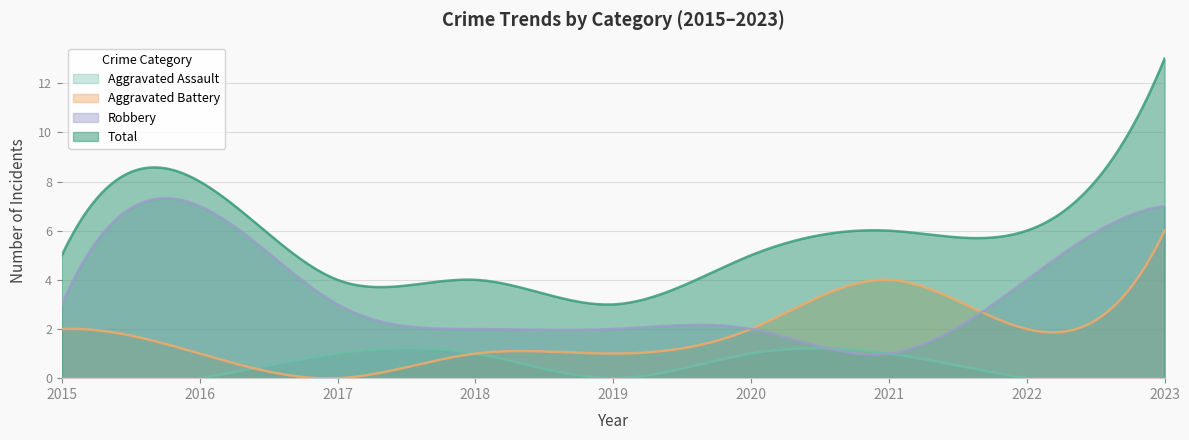

Which series has the widest spread of values?

Total